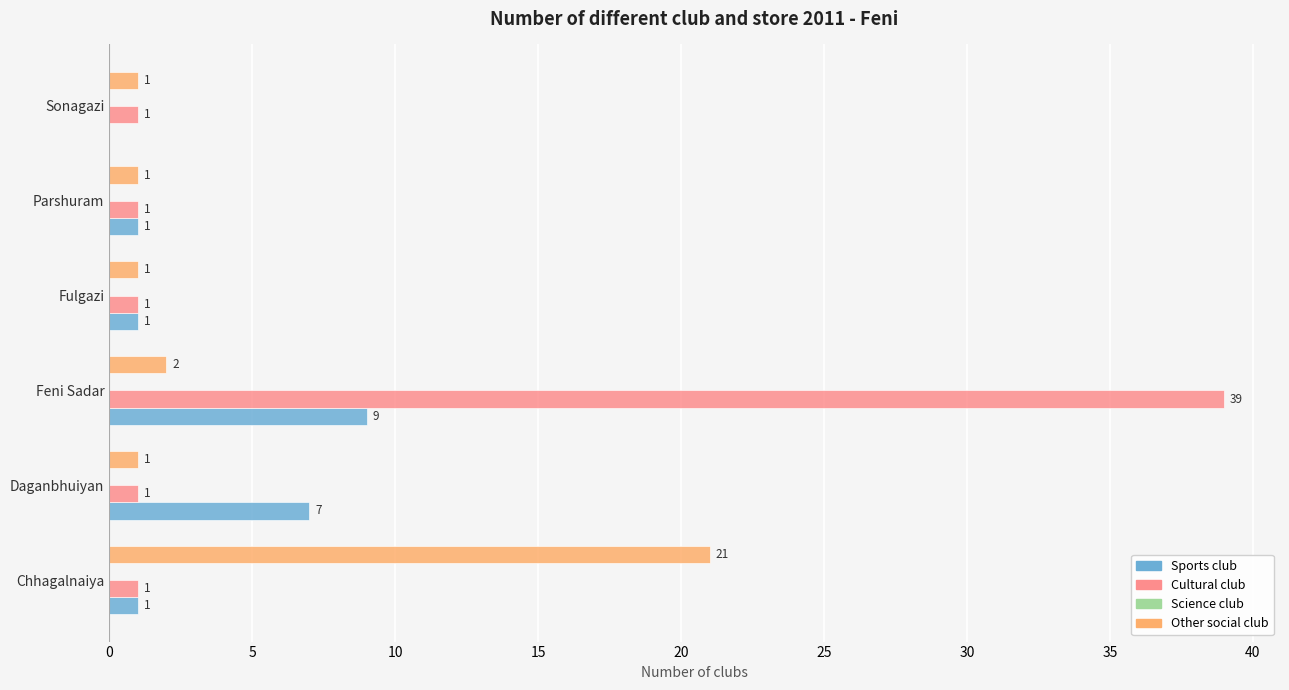

The value of Cultural club at Feni Sadar is 54. True or false?

False